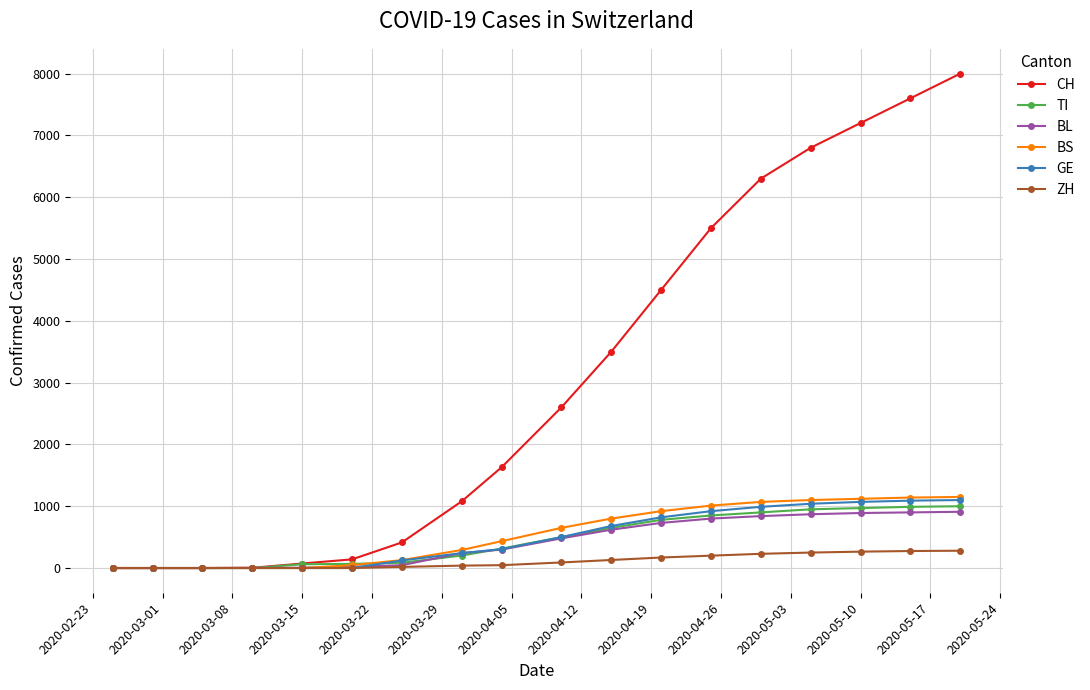

Which series has the widest spread of values?

CH